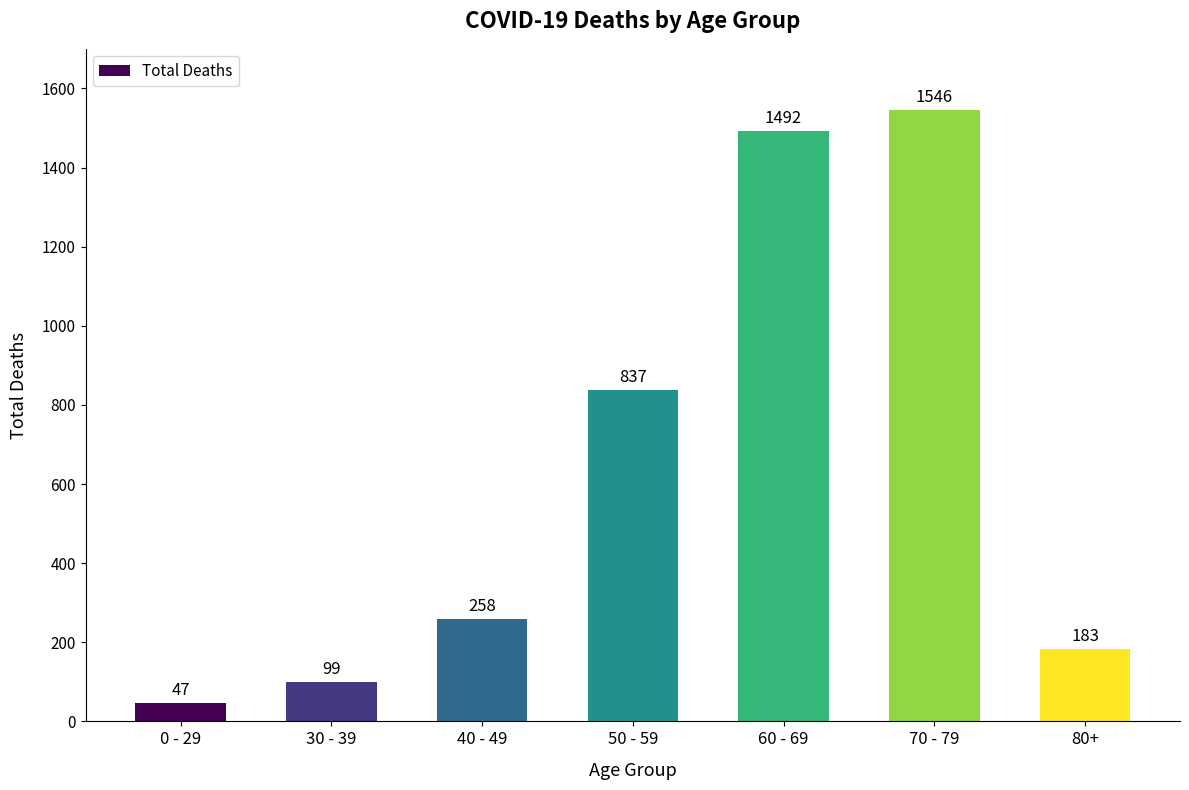

Reading left to right, transcribe all the data shown in this chart.

0 - 29=47	30 - 39=99	40 - 49=258	50 - 59=837	60 - 69=1492	70 - 79=1546	80+=183